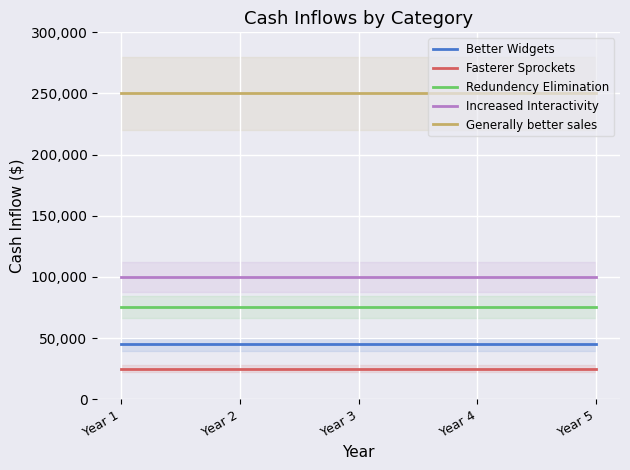

List the labels in order of Better Widgets value, largest first.

Year 1, Year 2, Year 3, Year 4, Year 5